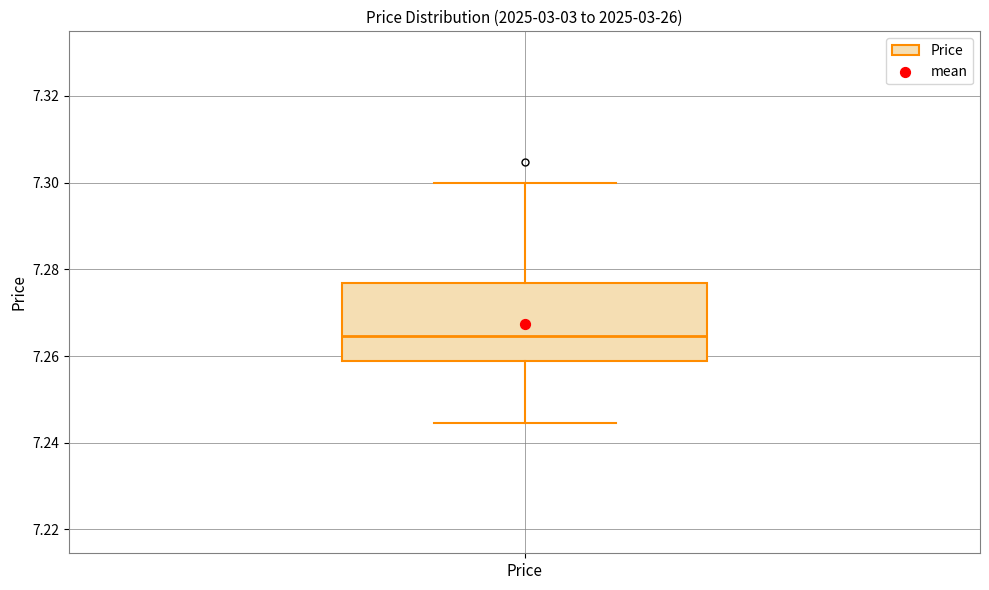

Transcribe this box plot: give where the median line is, the range the box spans, and where the two whiskers end, as read against the y-axis. The values are not printed on the chart, so give them approximately, as read against the axis.

median 7.264, box 7.258 to 7.276, whiskers 7.244 to 7.300